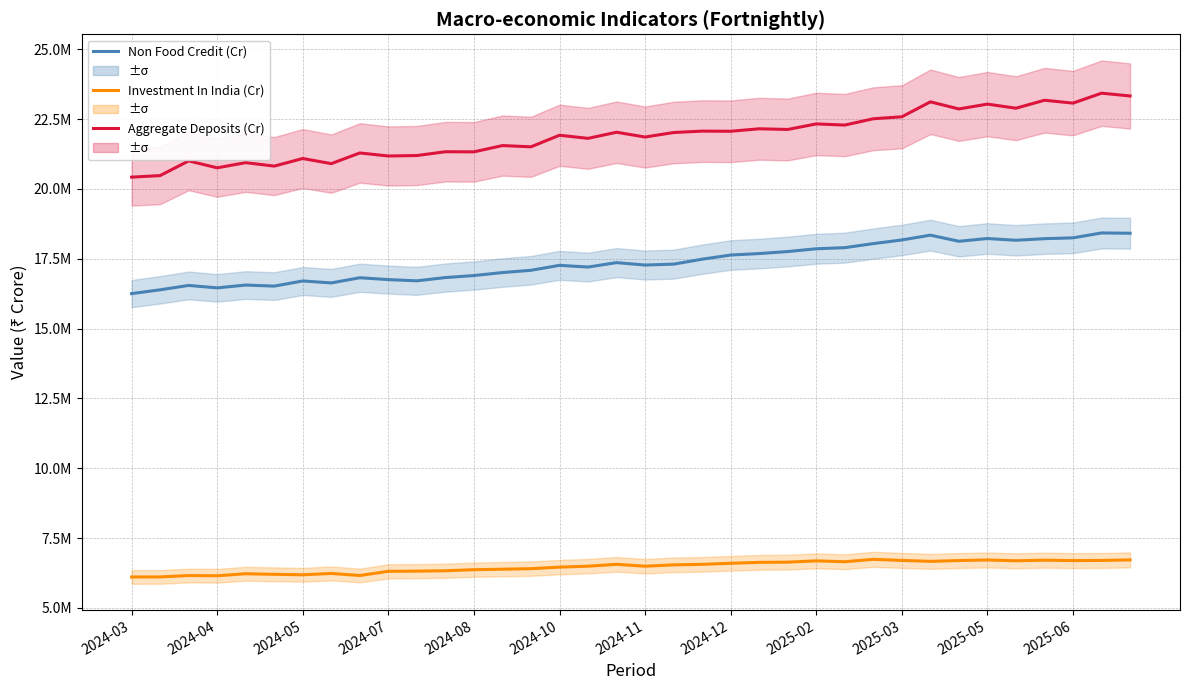

Which label corresponds to the smallest value in the chart?

2024-03